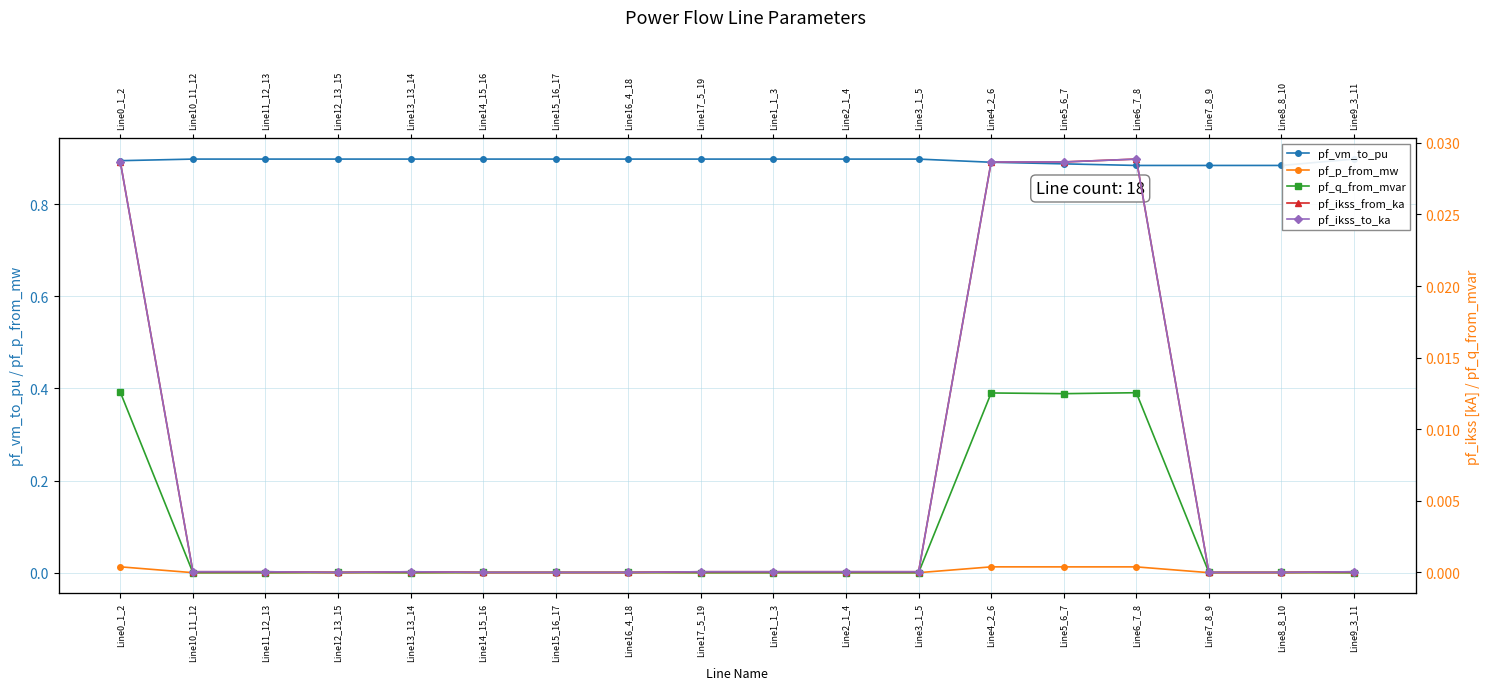

Which has a higher value, Line15_16_17 or Line4_2_6?

Line15_16_17